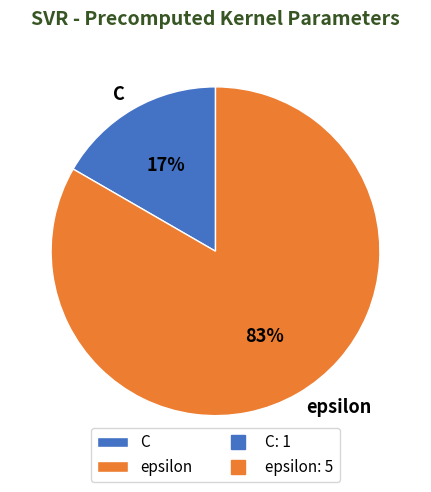

How many slices are in this pie chart?

2